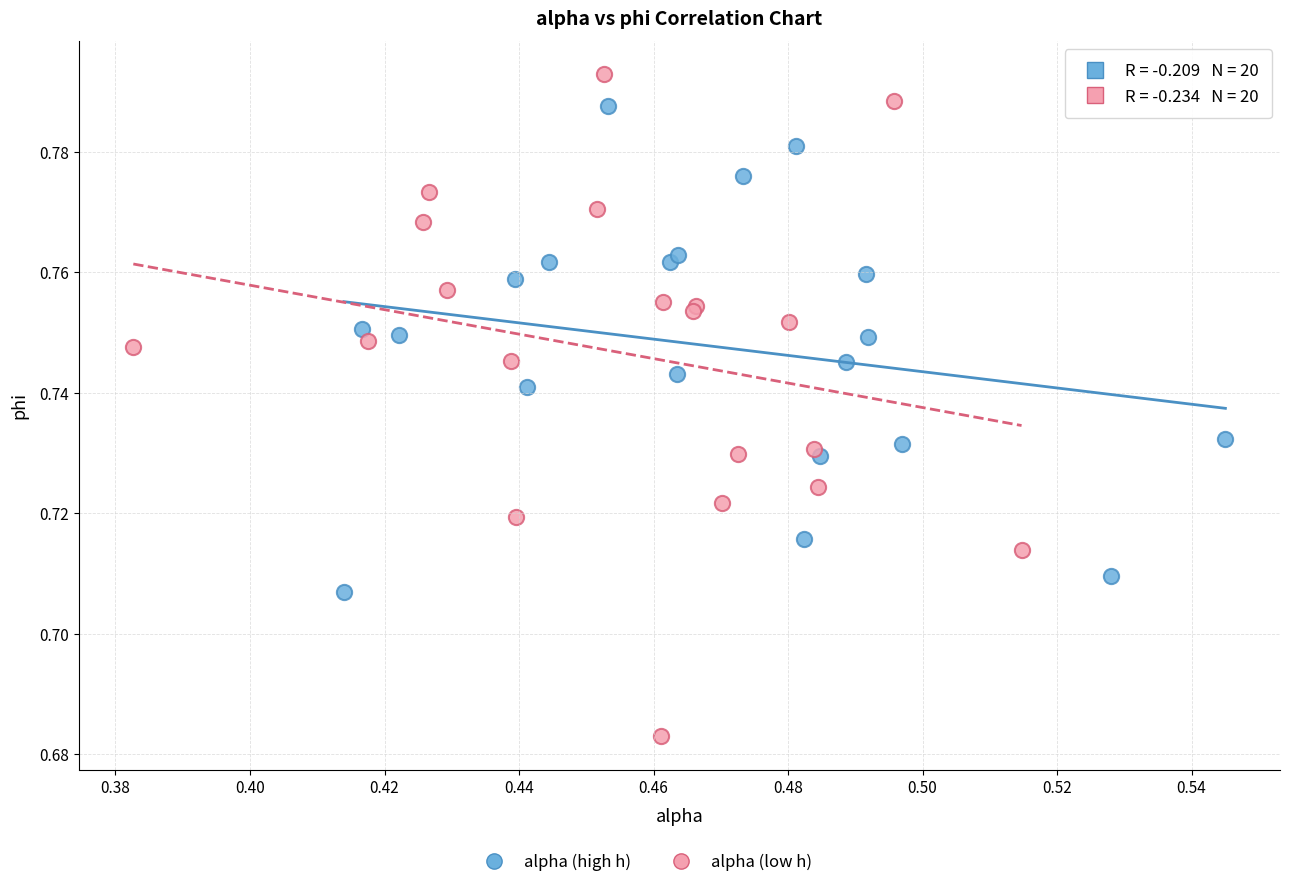

Which series has the widest spread of Y values?

alpha (low h)